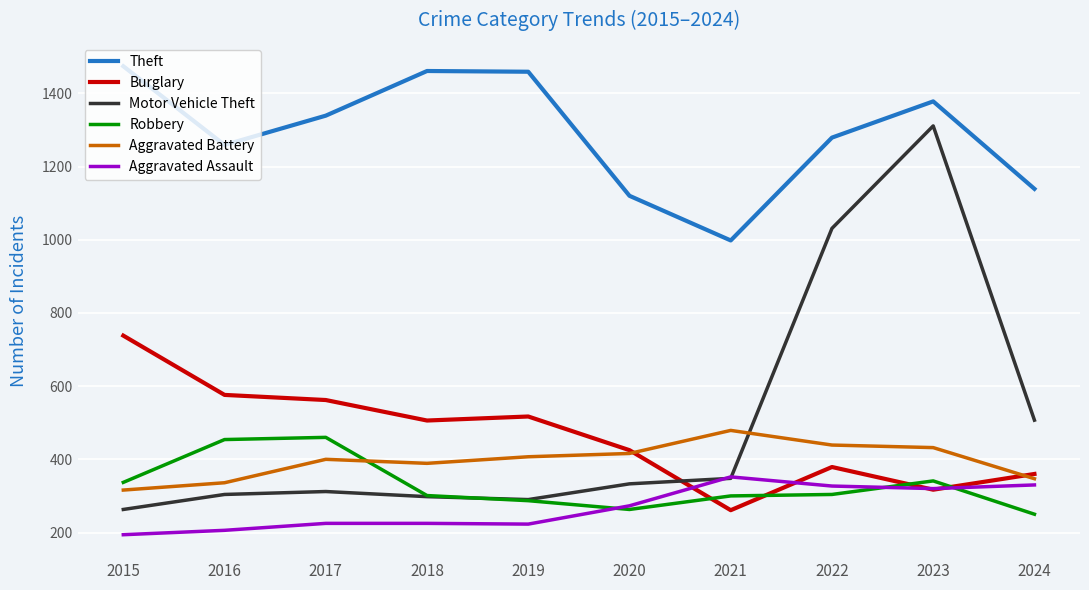

What is the smallest value displayed?

194